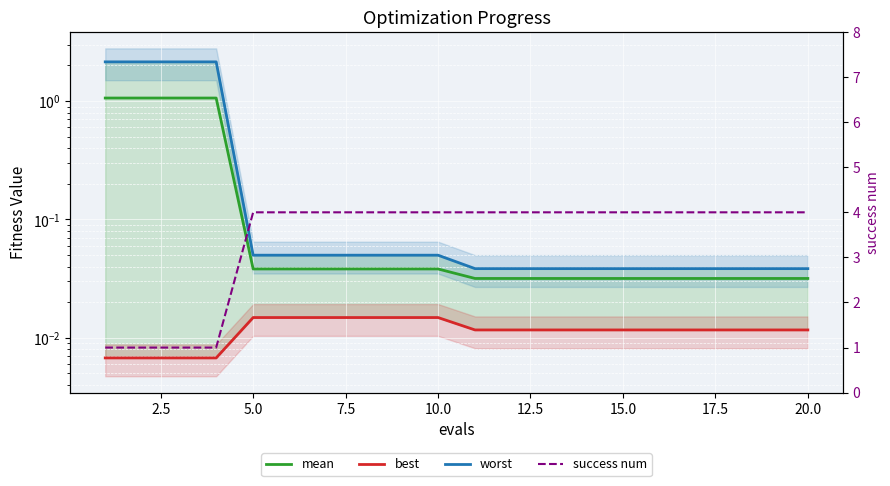

True or false: best and success num cross at least once.

False